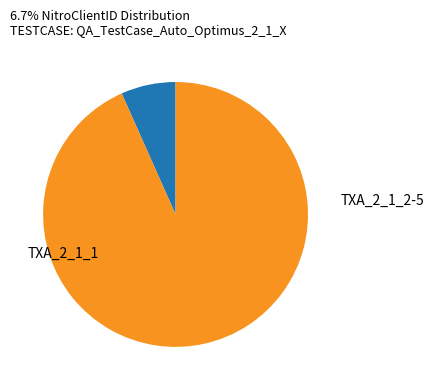

Is there a majority slice in this chart?

Yes